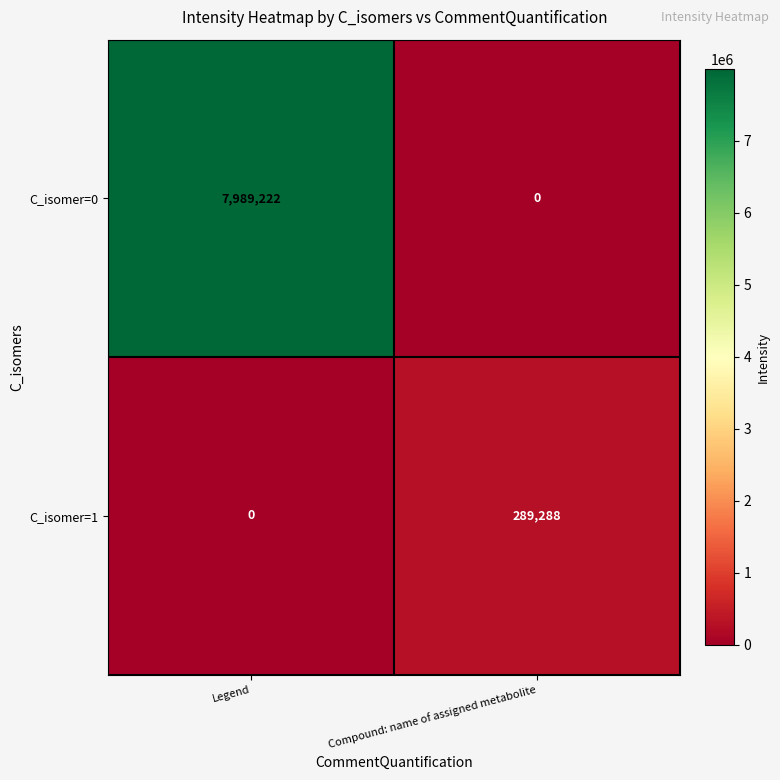

How many categories are shown in the chart?

2